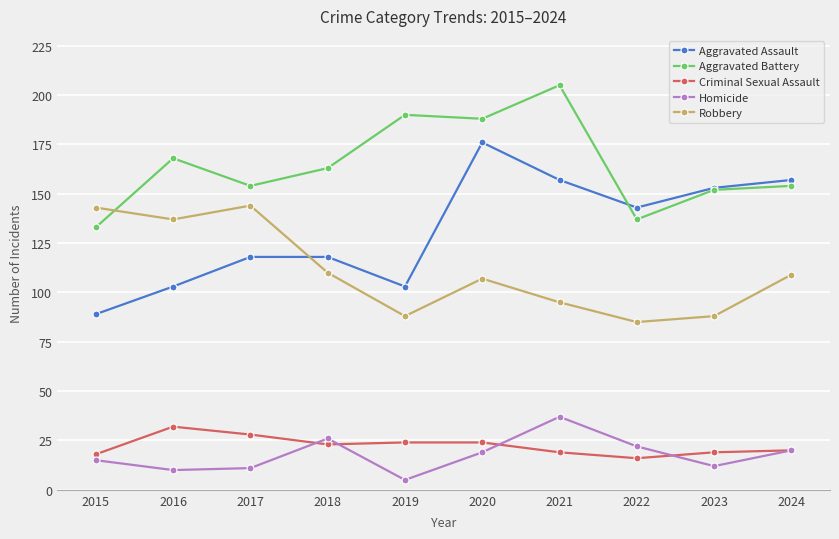

In Aggravated Battery, how many points are higher than both neighbors (excluding endpoints)?

3